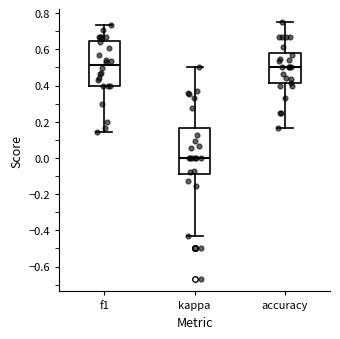

Where does the lower whisker of the box for kappa end on the y-axis? The values are not printed on the chart, so give them approximately, as read against the axis.

-0.42